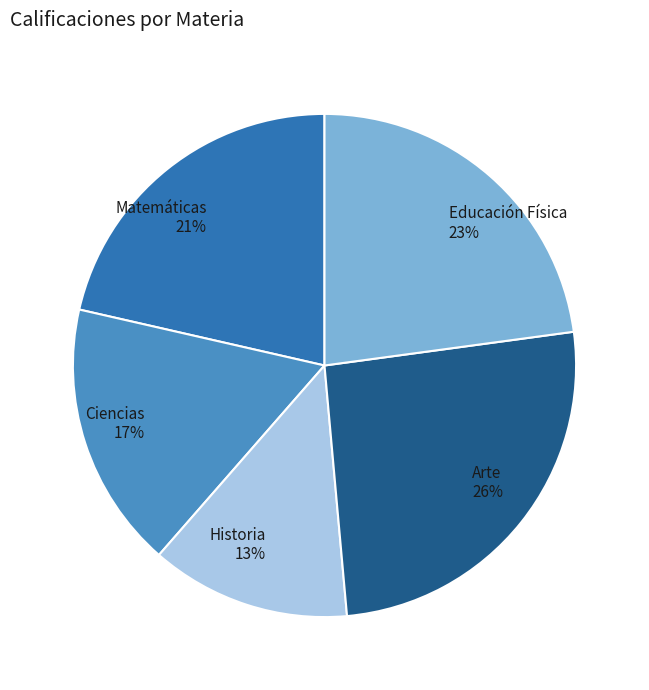

How many segments does this pie chart have?

5